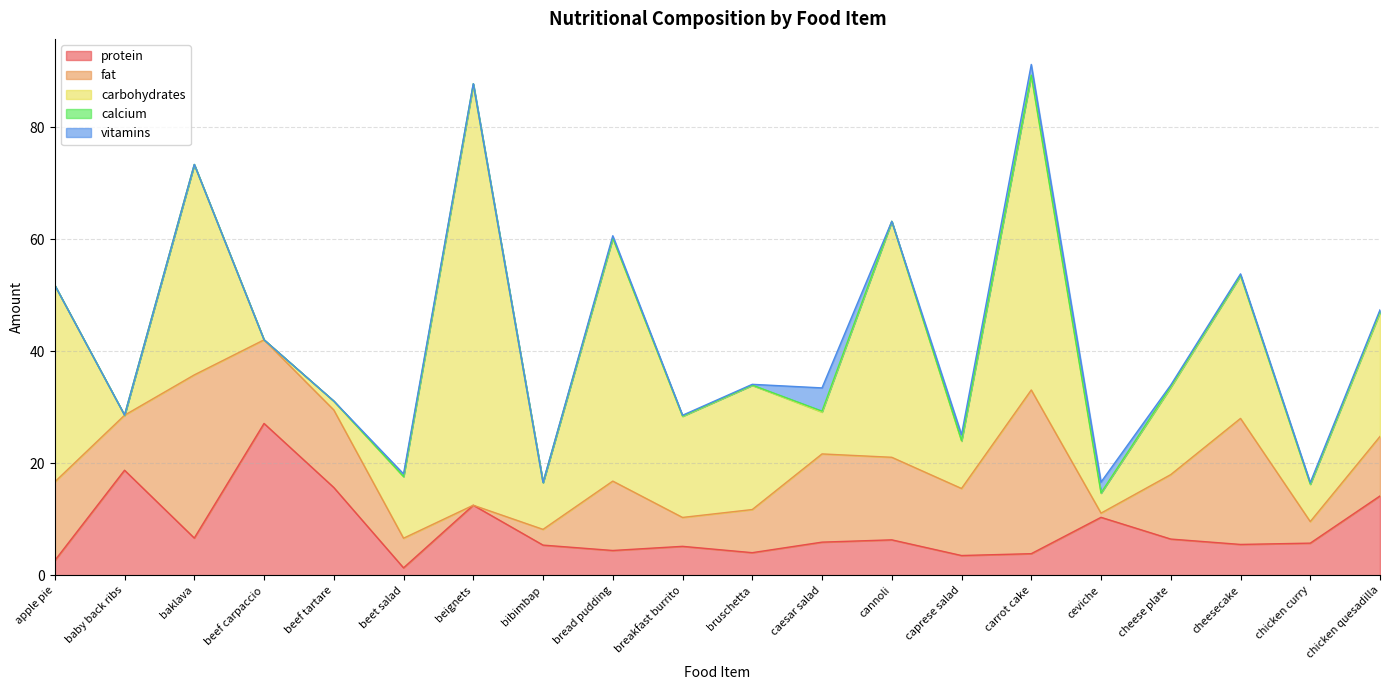

What is the difference between the highest and lowest values at carrot cake?

56.1